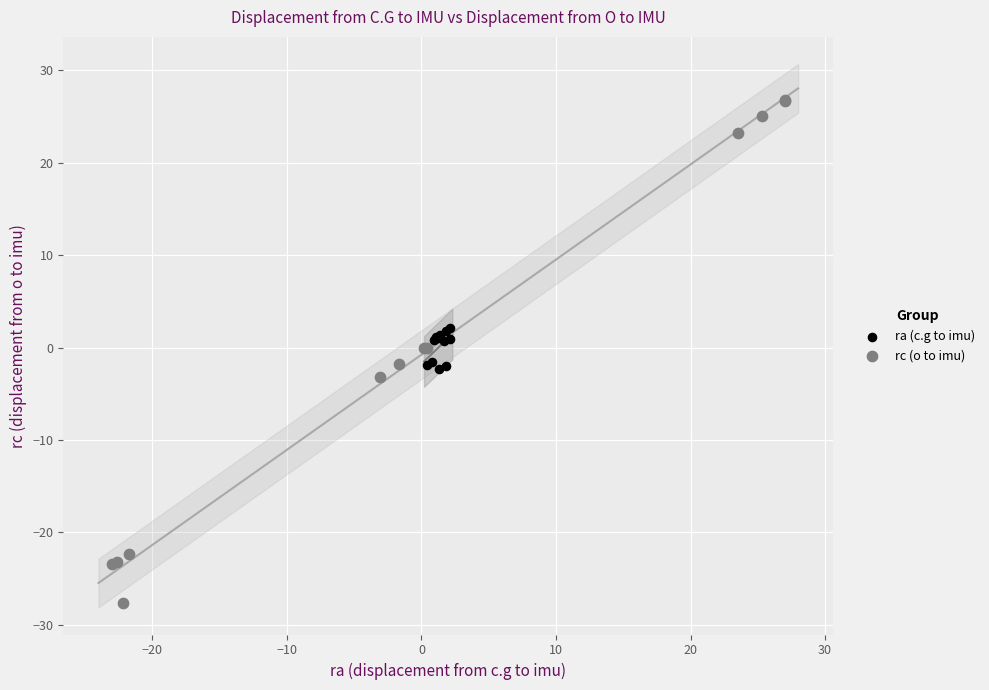

Which series reaches the minimum Y coordinate?

rc (o to imu)